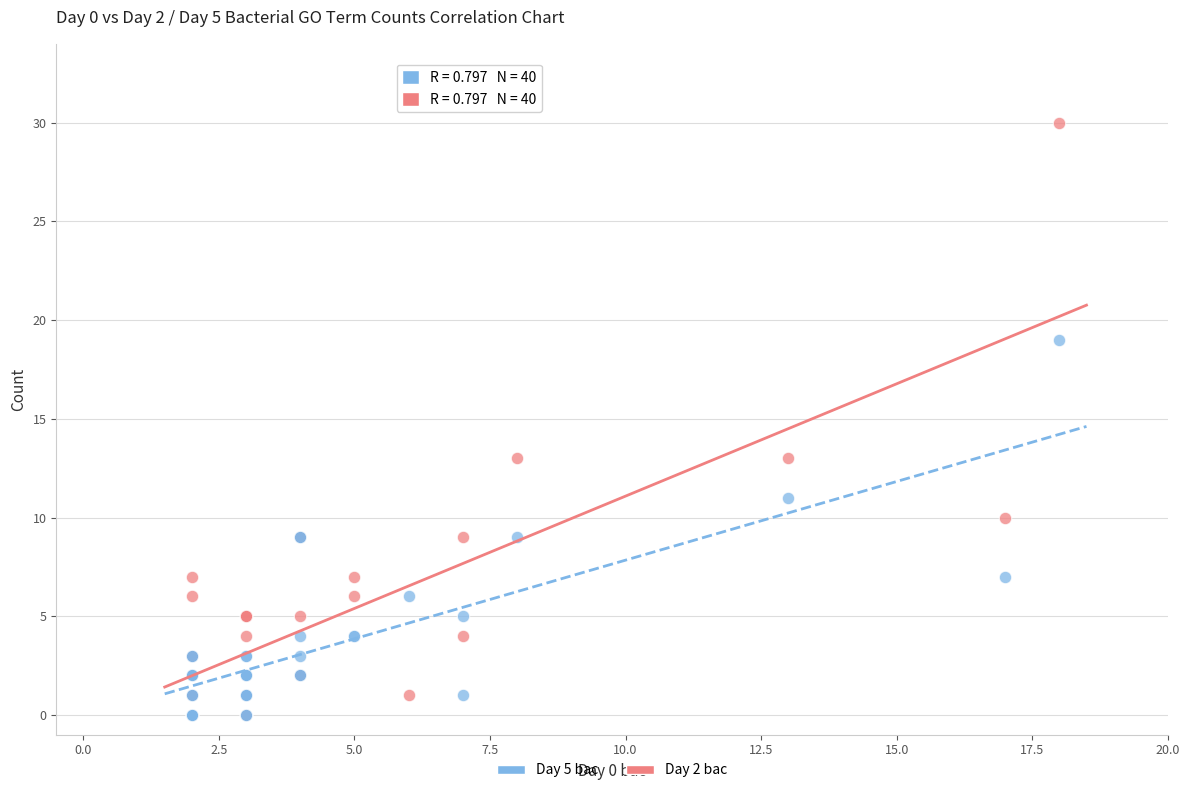

What are all the series names shown in the legend?

Day 5 bac, Day 2 bac